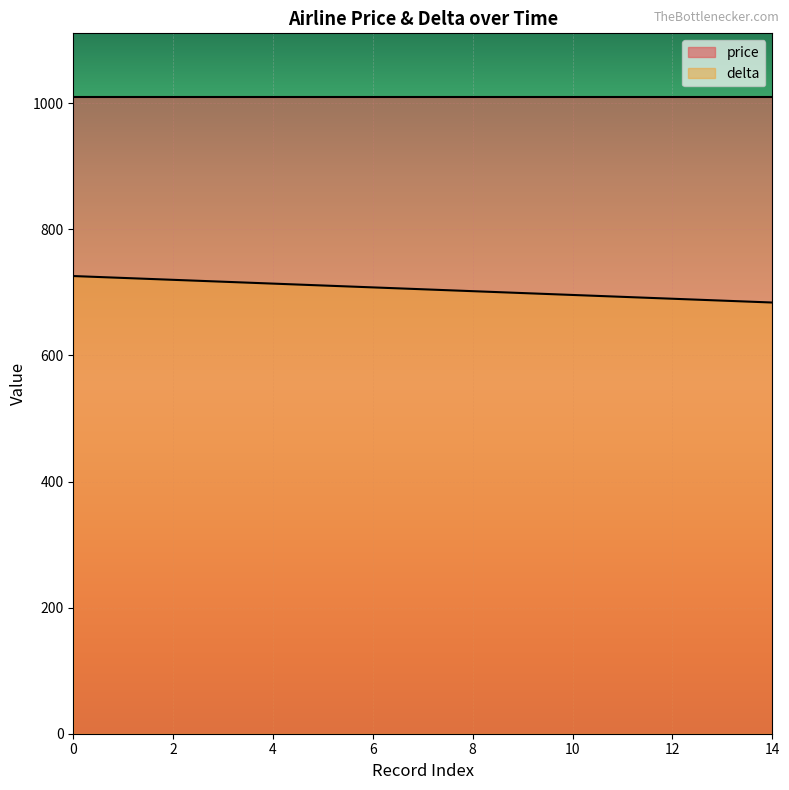

What is the value of the 2nd point from the left?

723